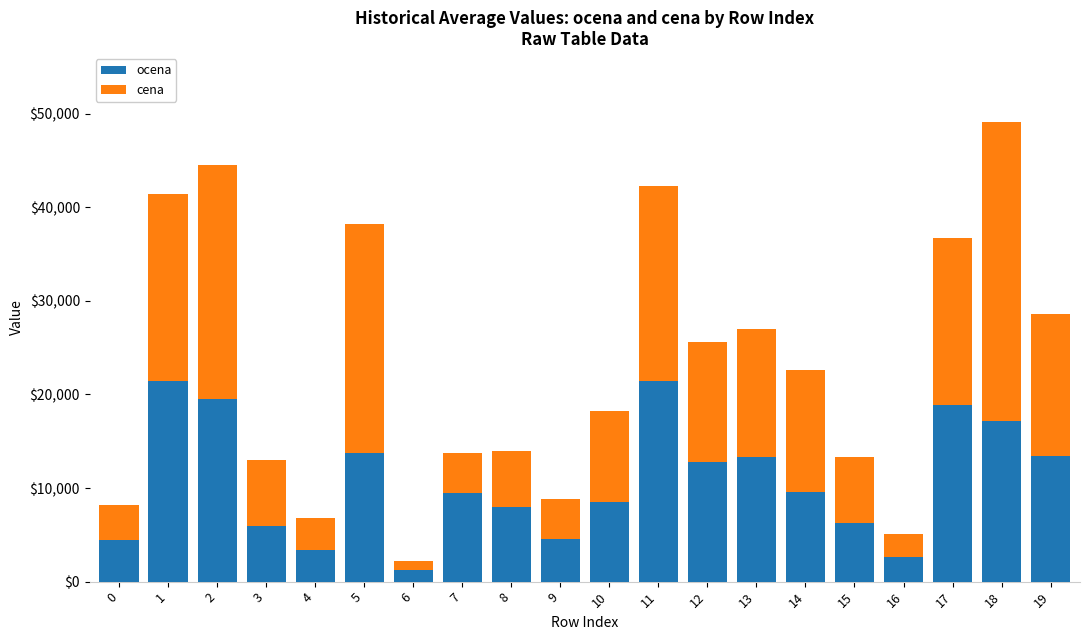

At which category is the sum across all series the highest?

18